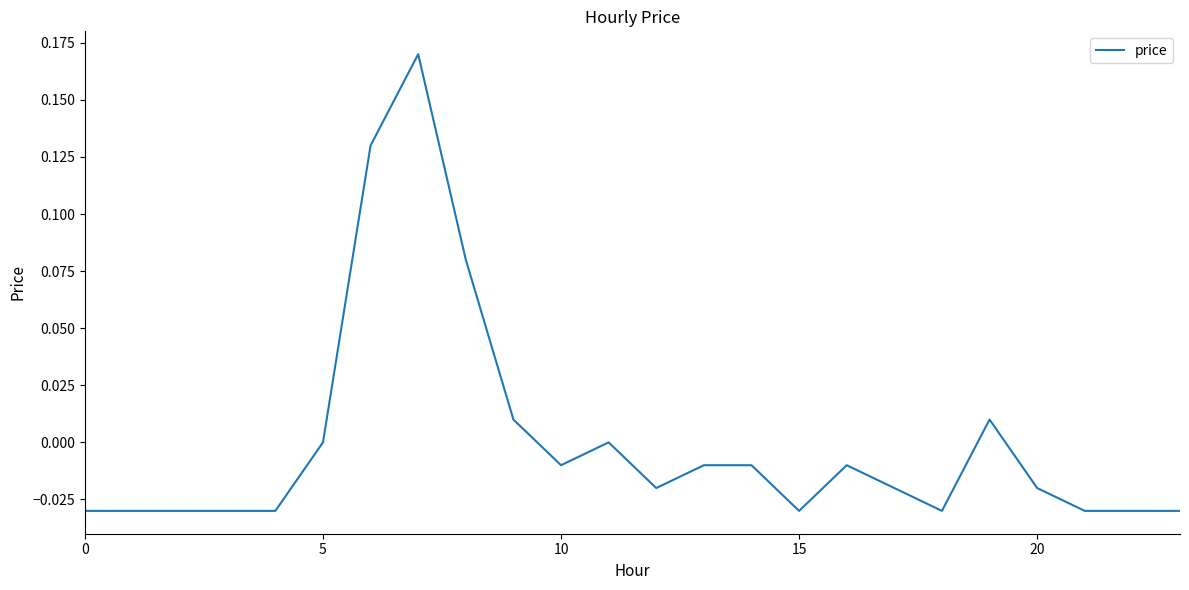

How many lines are shown in the chart?

1